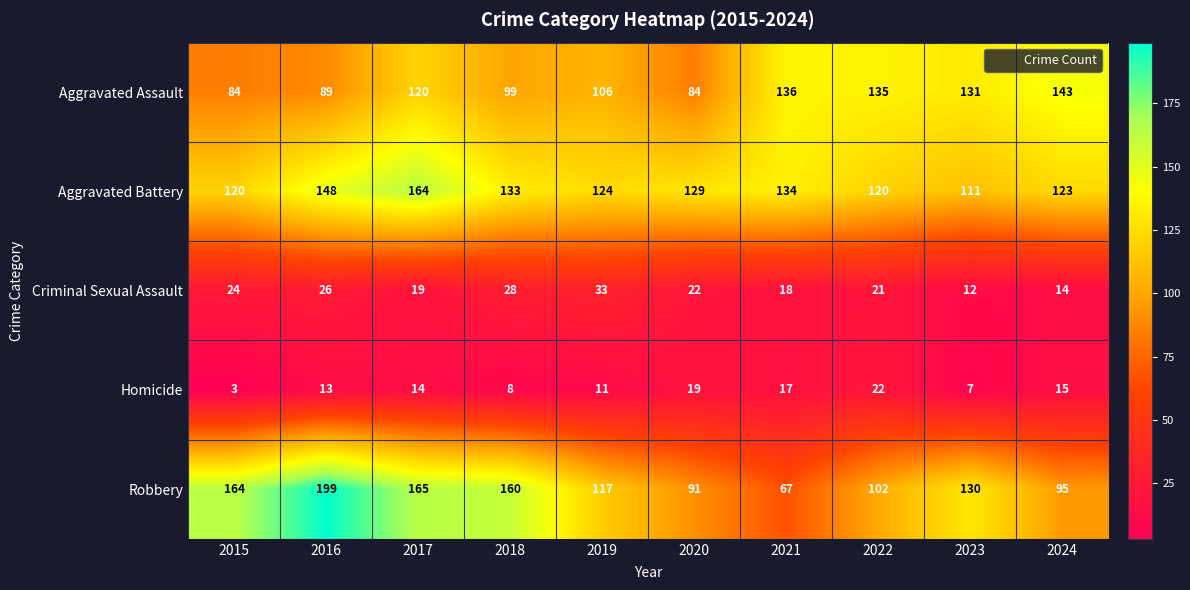

Where is Aggravated Battery nearest to the value 137?

2021